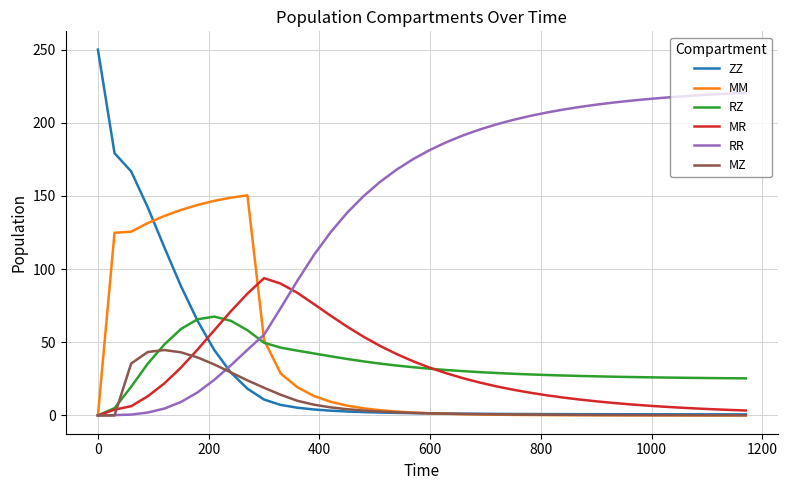

After their last crossing, which series has the higher values: MZ or MM?

MZ